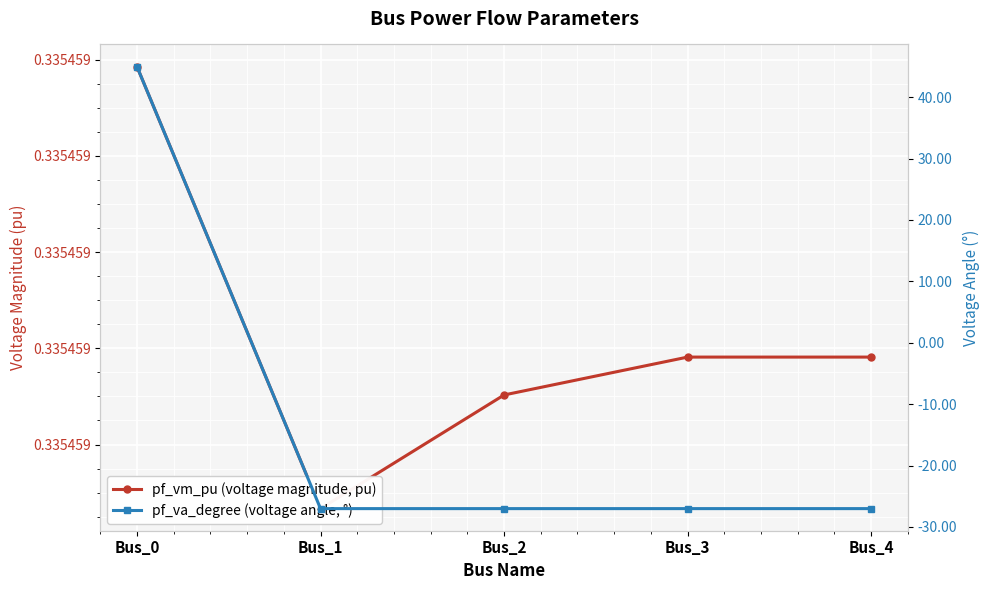

What value does the pf_va_degree (voltage angle, °) series have at Bus_0?

45.0